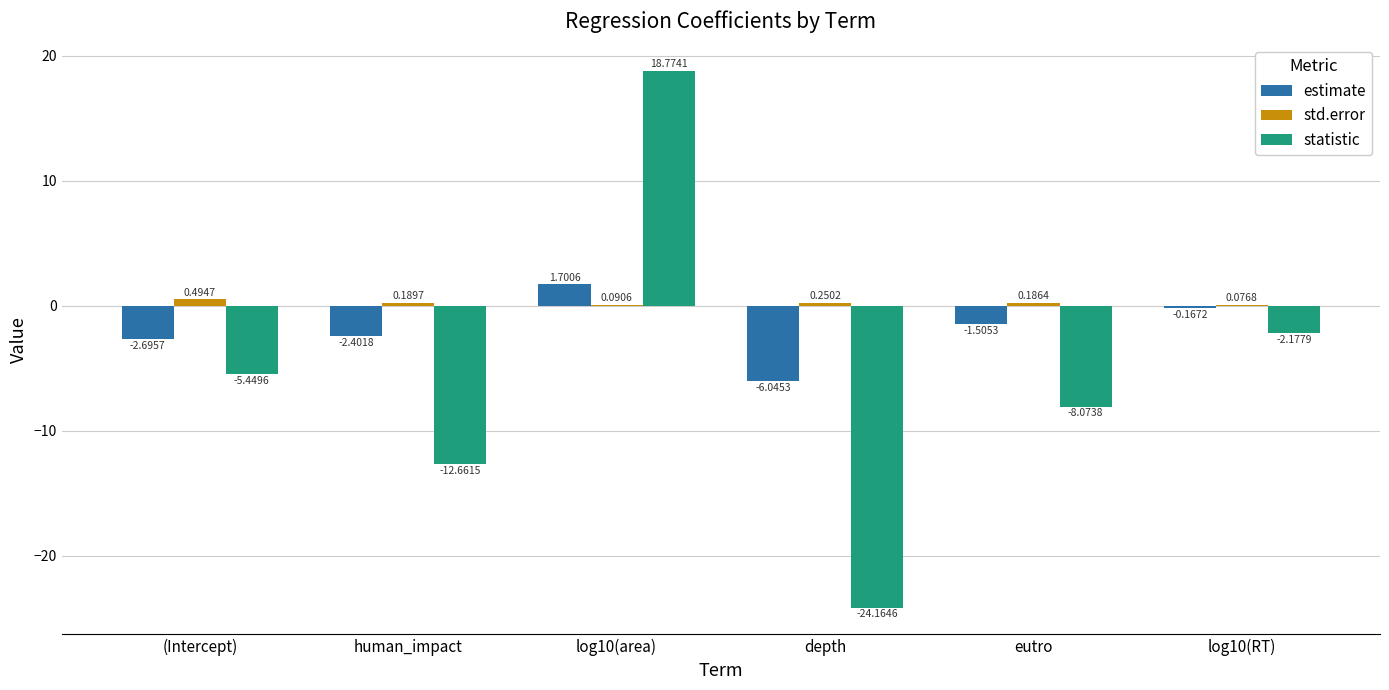

At which label does estimate reach its peak?

log10(area)